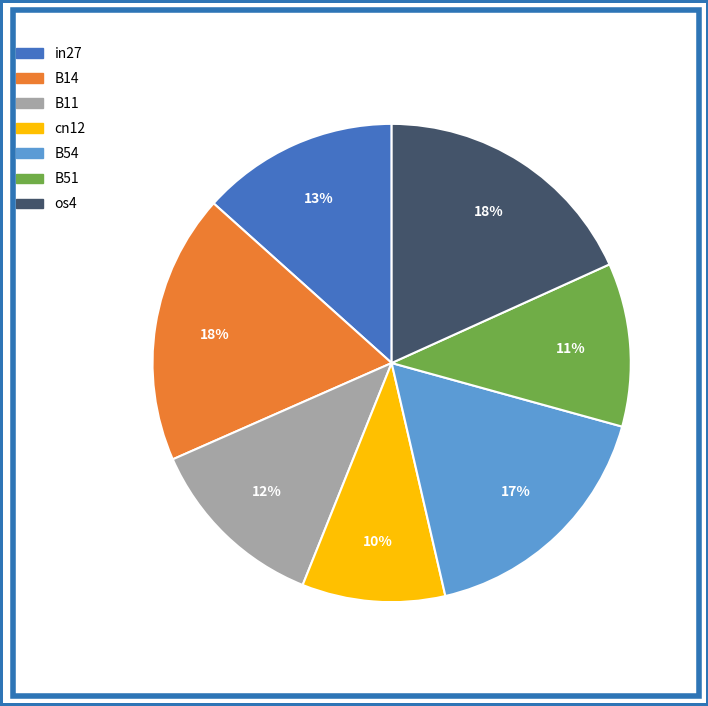

Does os4 account for over 50% of the chart?

No